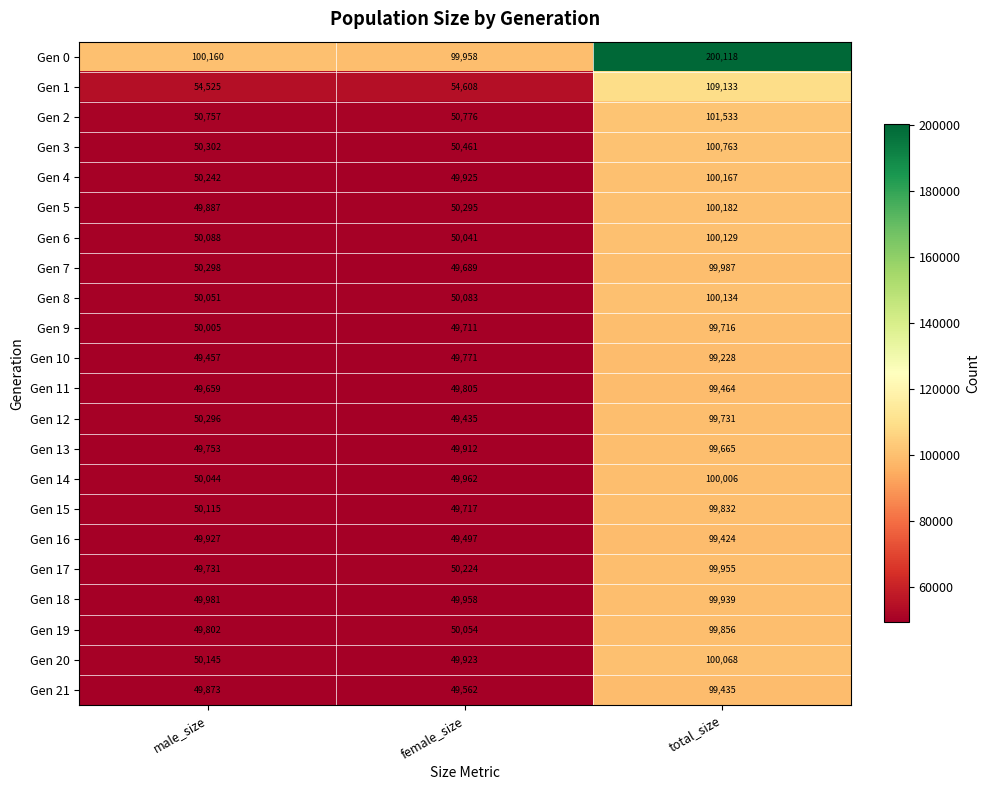

How many series are shown in this chart?

22